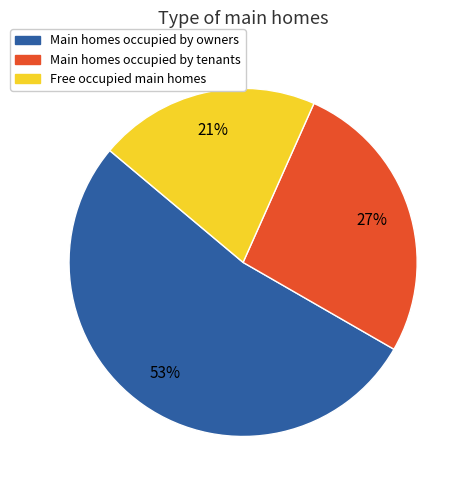

How many slices are in this pie chart?

3